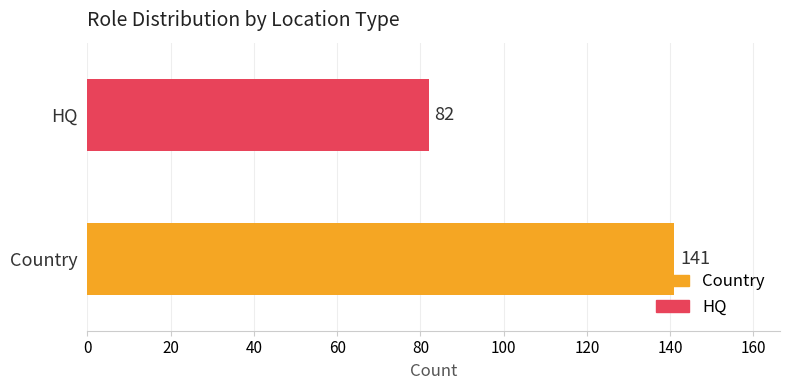

What is the maximum value shown in the chart?

141